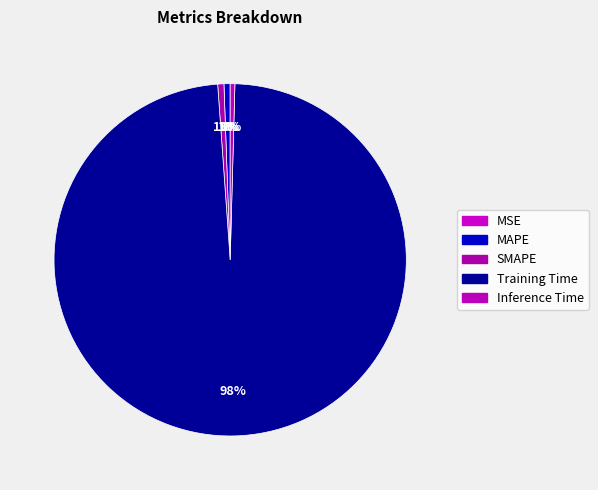

Which slice is the smallest?

MSE